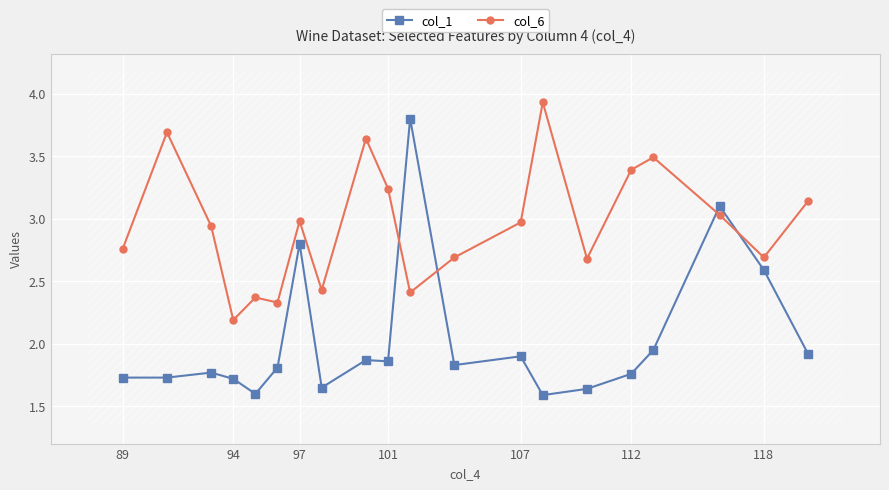

How many interior local peaks does the col_1 series have?

6